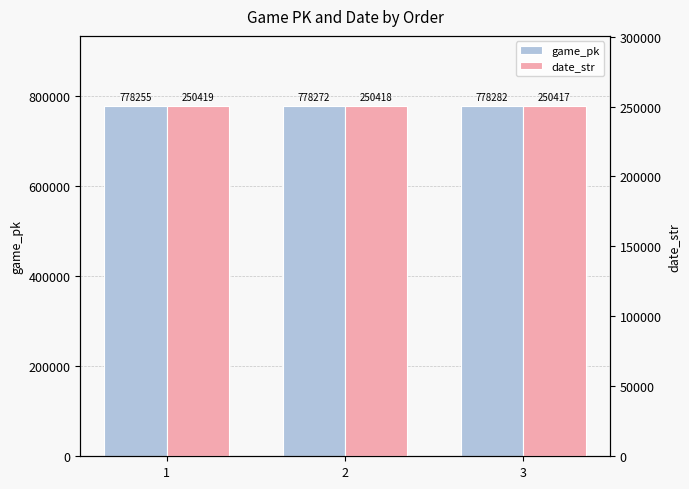

Which category has the highest value across all series?

3